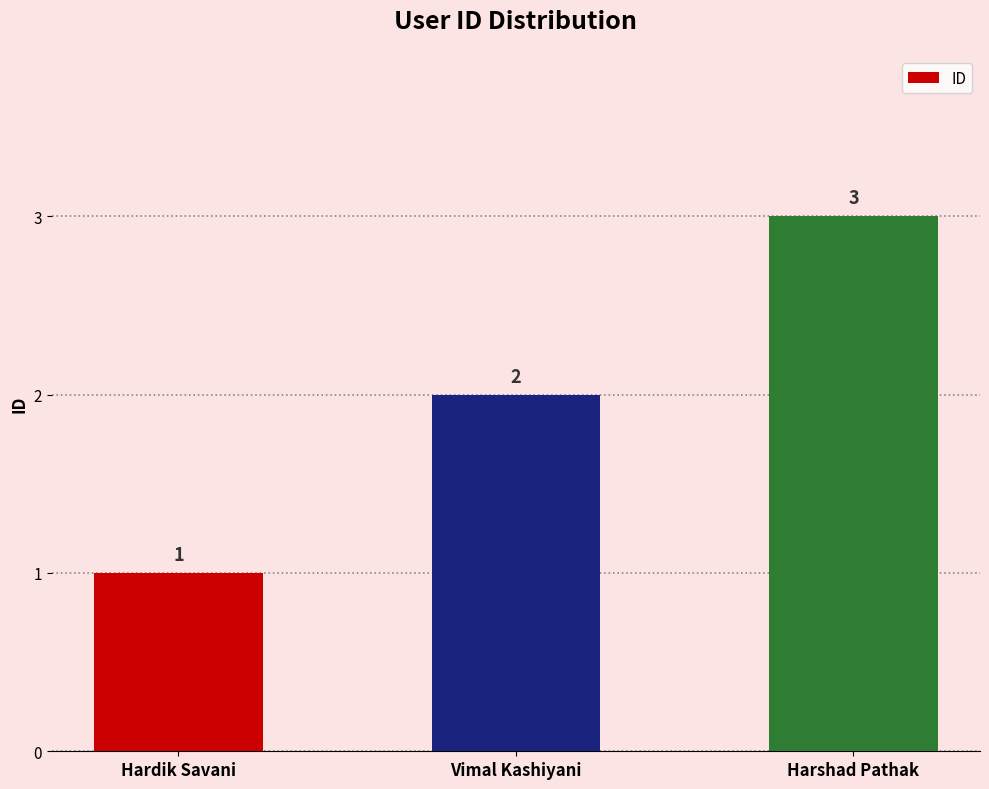

List the labels in order of value, largest first.

Harshad Pathak, Vimal Kashiyani, Hardik Savani